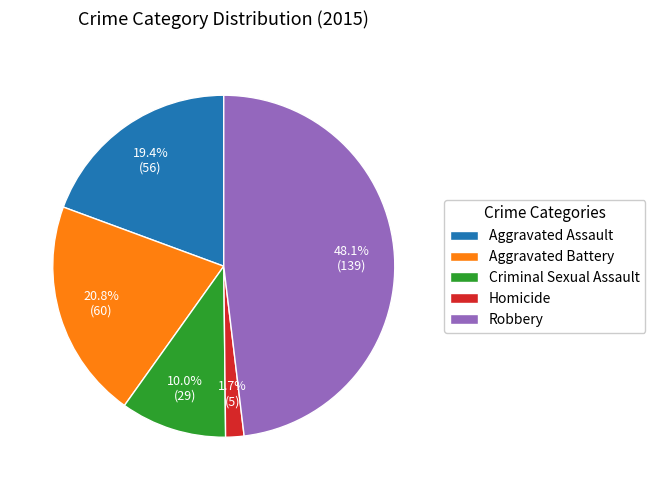

Combined, do Homicide and Aggravated Battery account for over 50%?

No